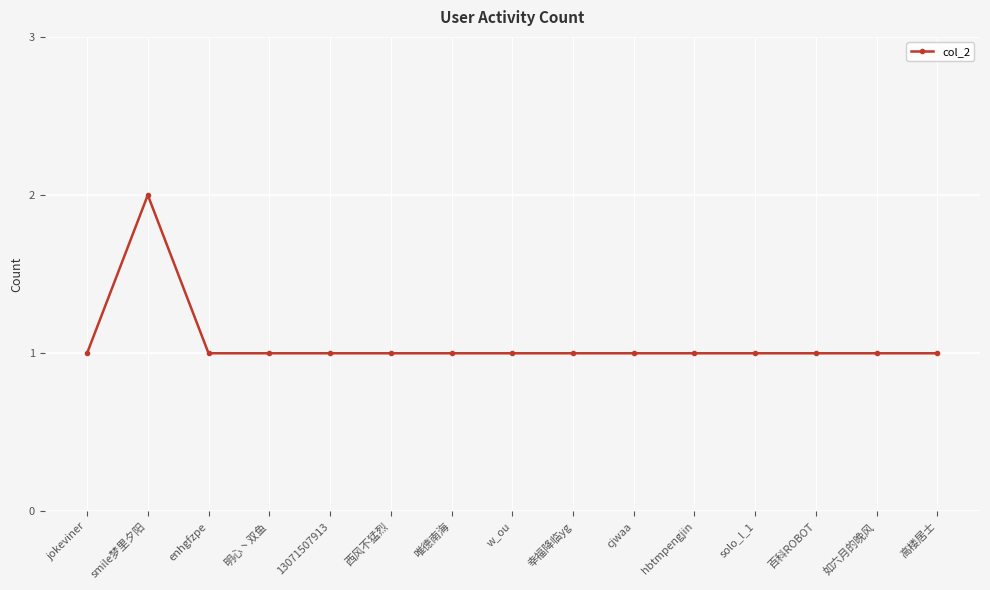

The chart shows a value of 1 at jokeviner. True or false?

True